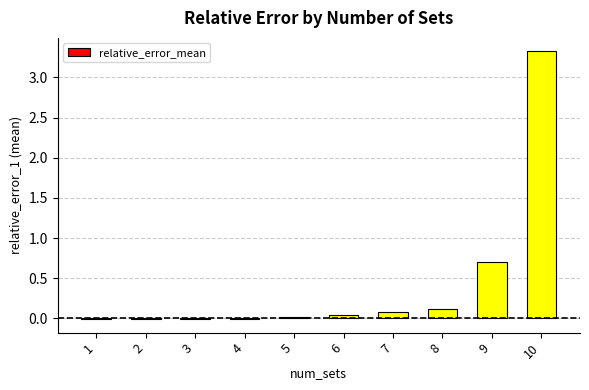

At which category does the chart reach its peak across all series?

10